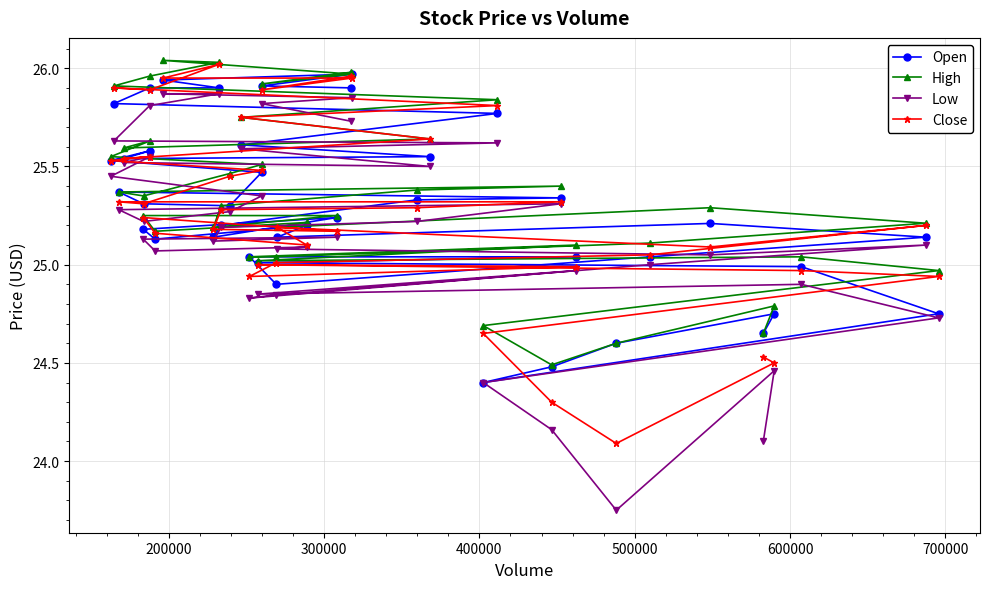

Which series has the largest range (max minus min)?

Low